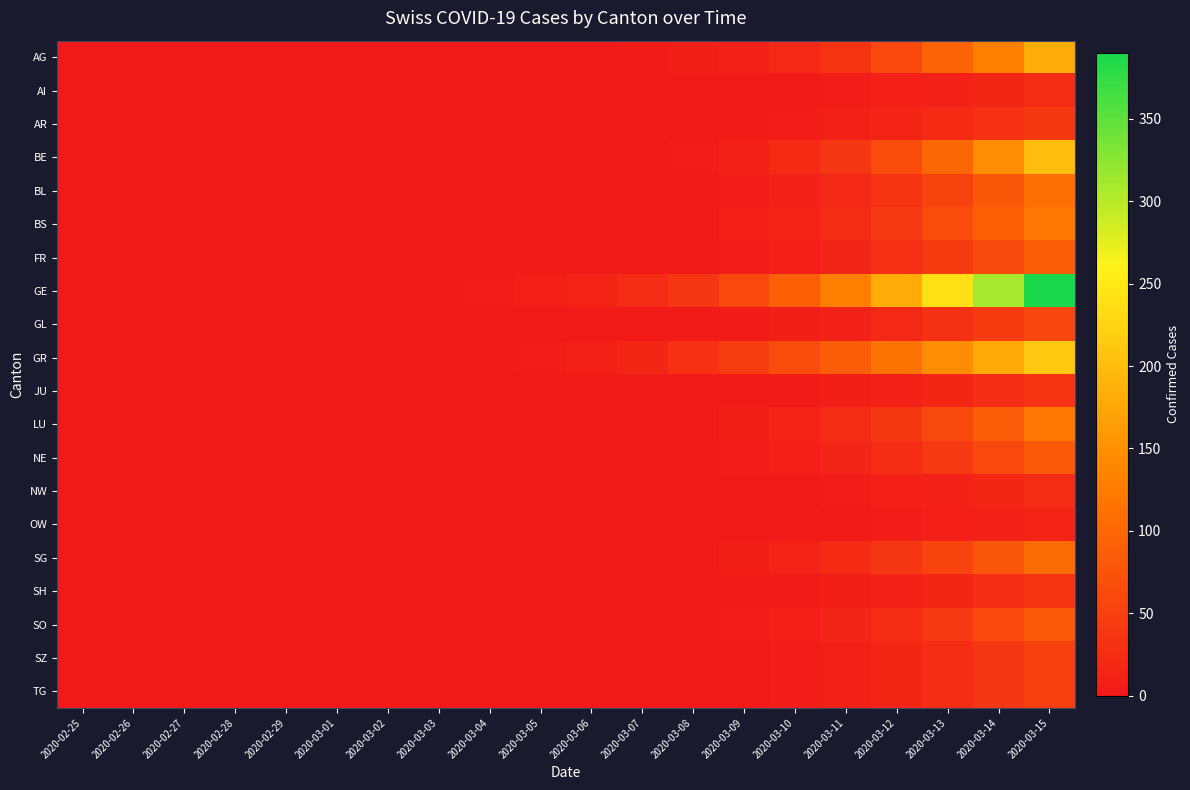

Between 2020-03-07 and 2020-03-09, which series saw the biggest shift?

GE